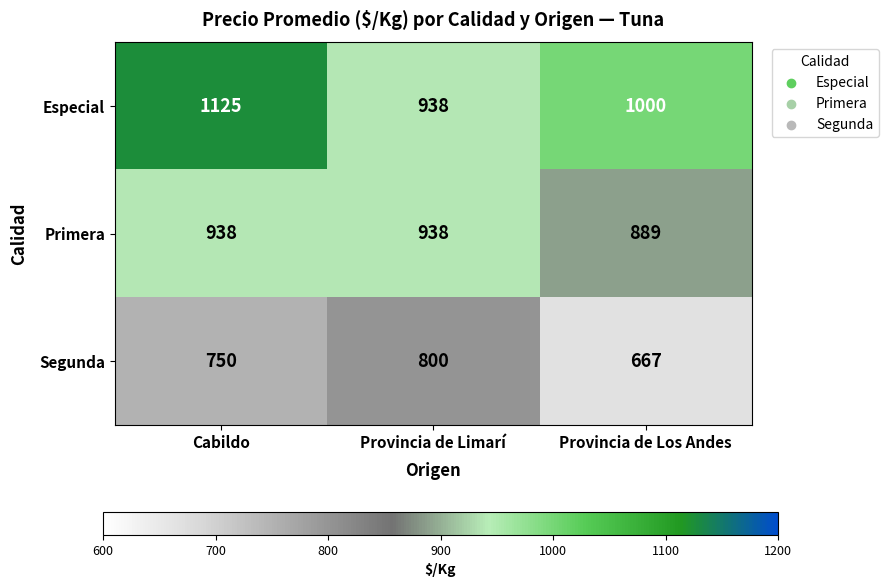

Where is Primera nearest to the value 913?

Provincia de Los Andes